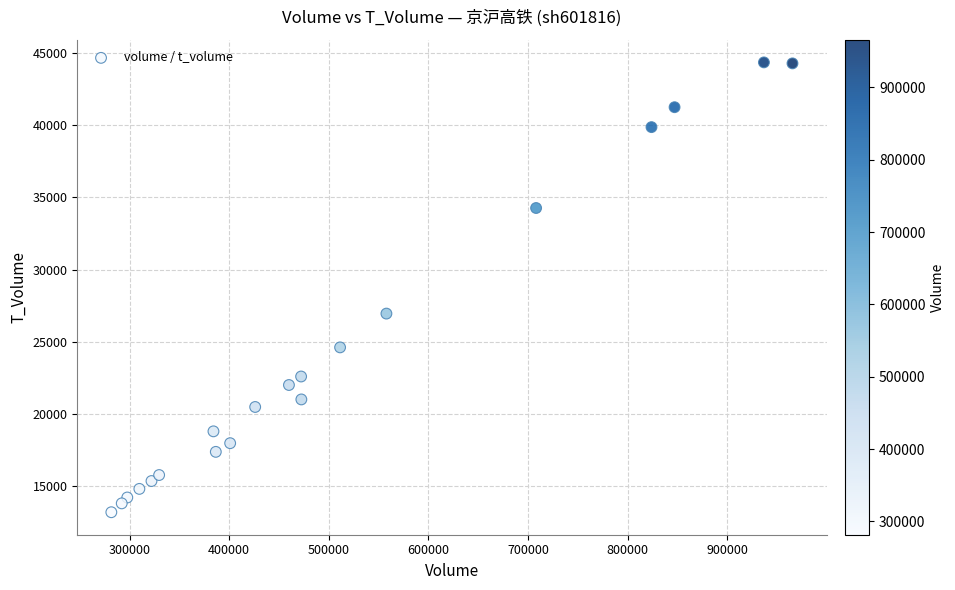

What Y value in the scatter plot is closest to 28768?

26944